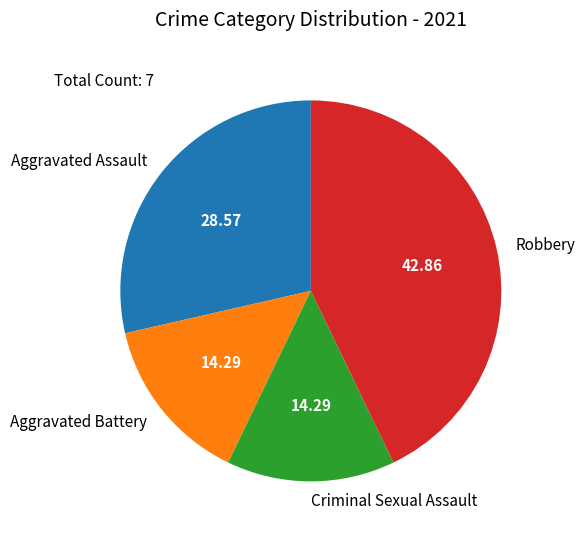

Is it true that Criminal Sexual Assault is 2% of the pie?

False